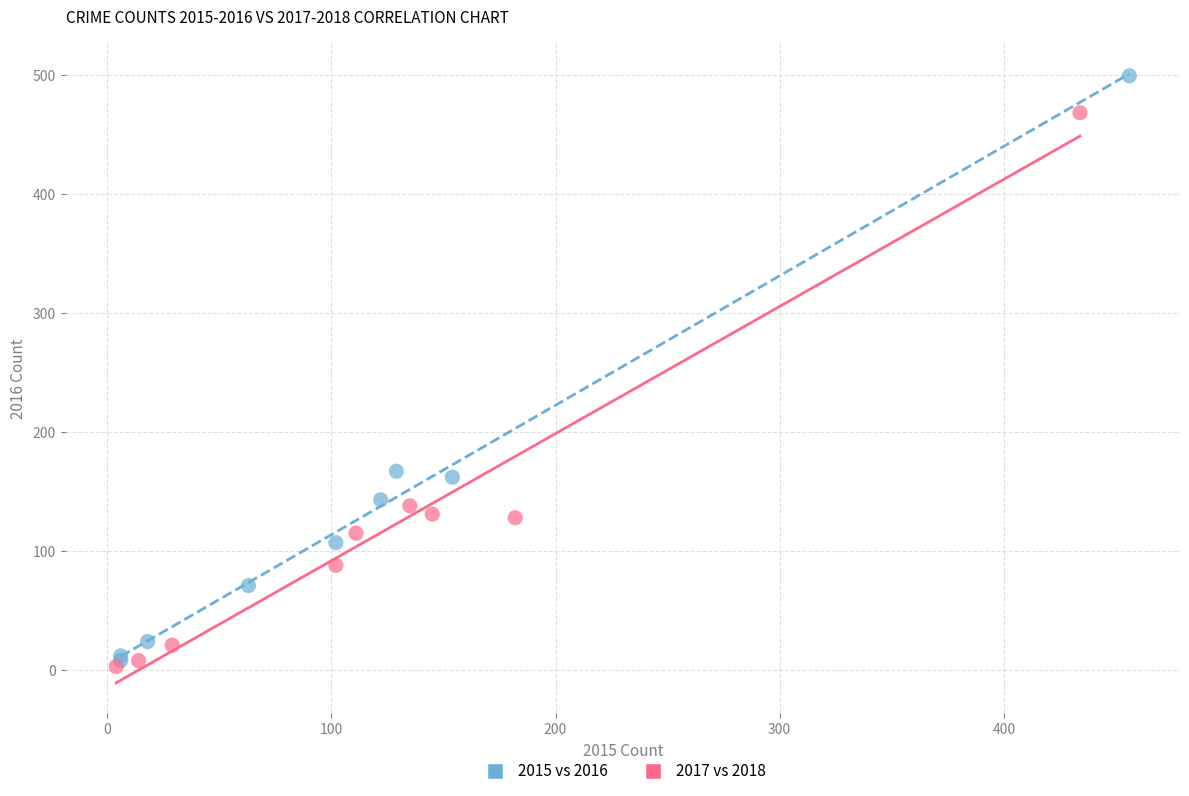

Which series has the largest Y range (max minus min)?

2015 vs 2016